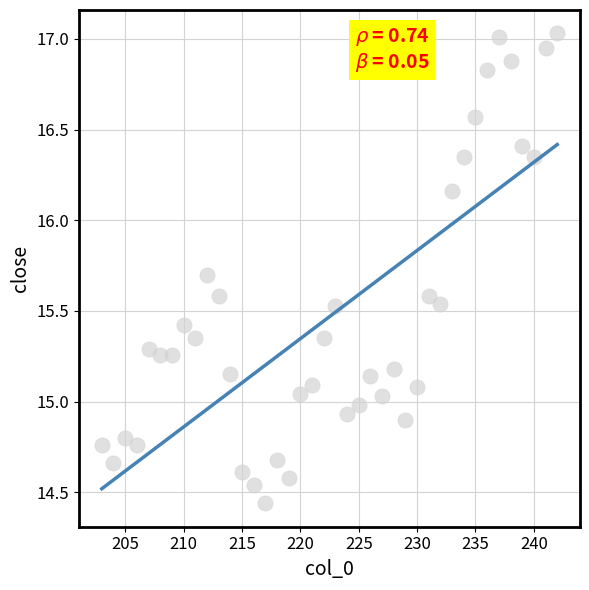

What is the range of Y values (max minus min)?

2.6